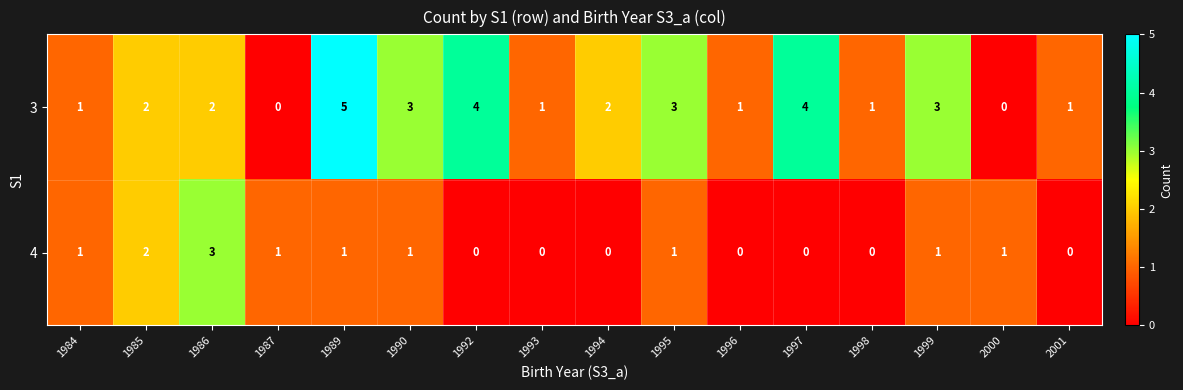

List the series in order of their peak value, lowest first.

4, 3